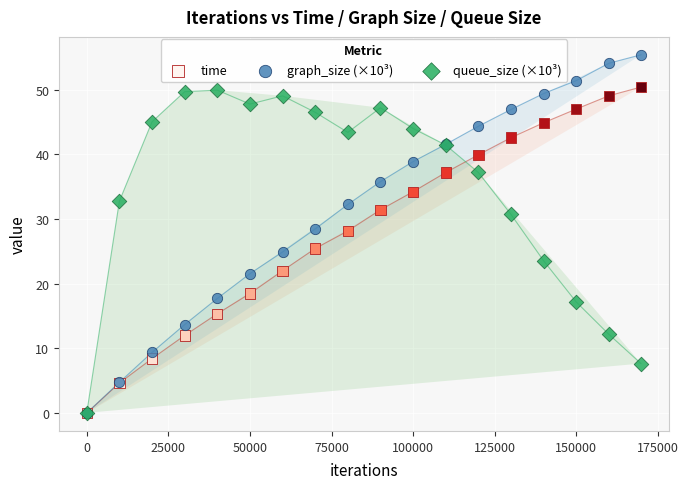

What are all the series names shown in the legend?

time, graph_size (×10³), queue_size (×10³)